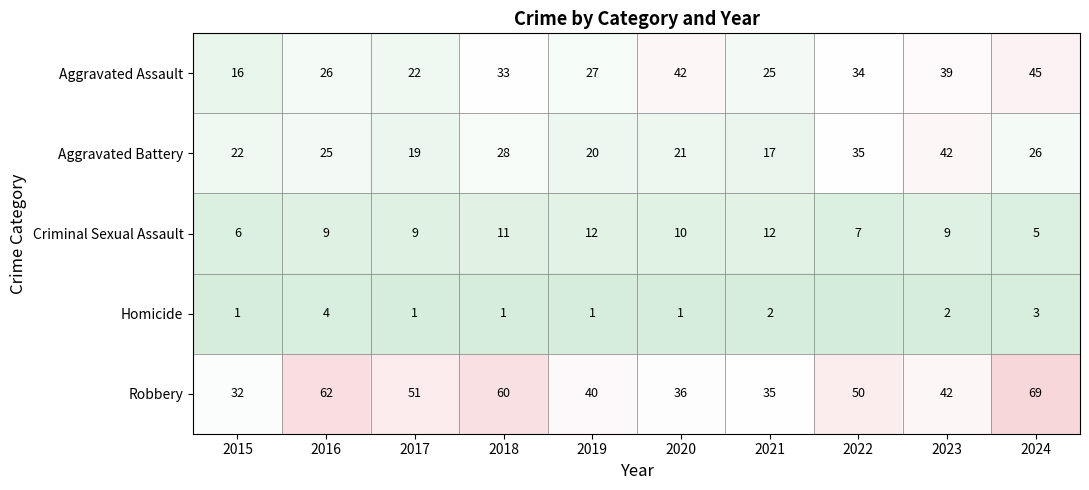

At which label does Robbery first exceed 50?

2016